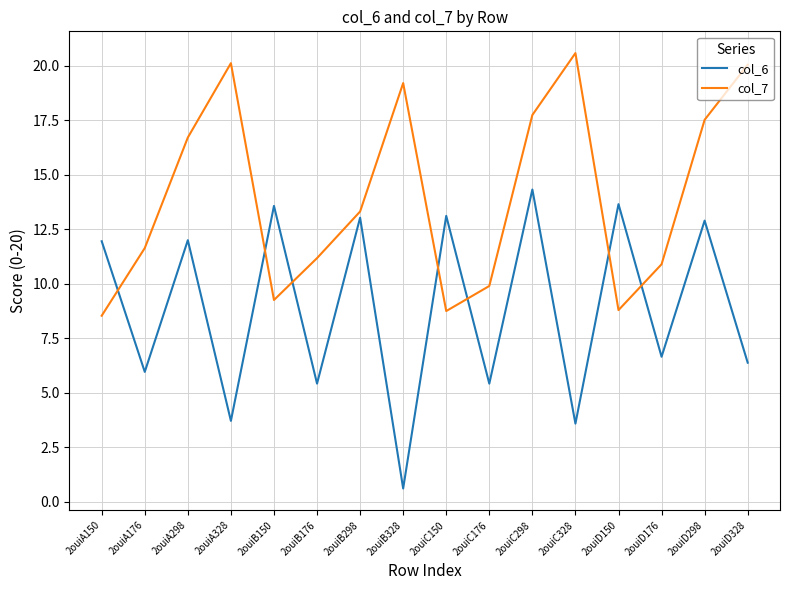

After their last crossing, which series has the higher values: col_6 or col_7?

col_7